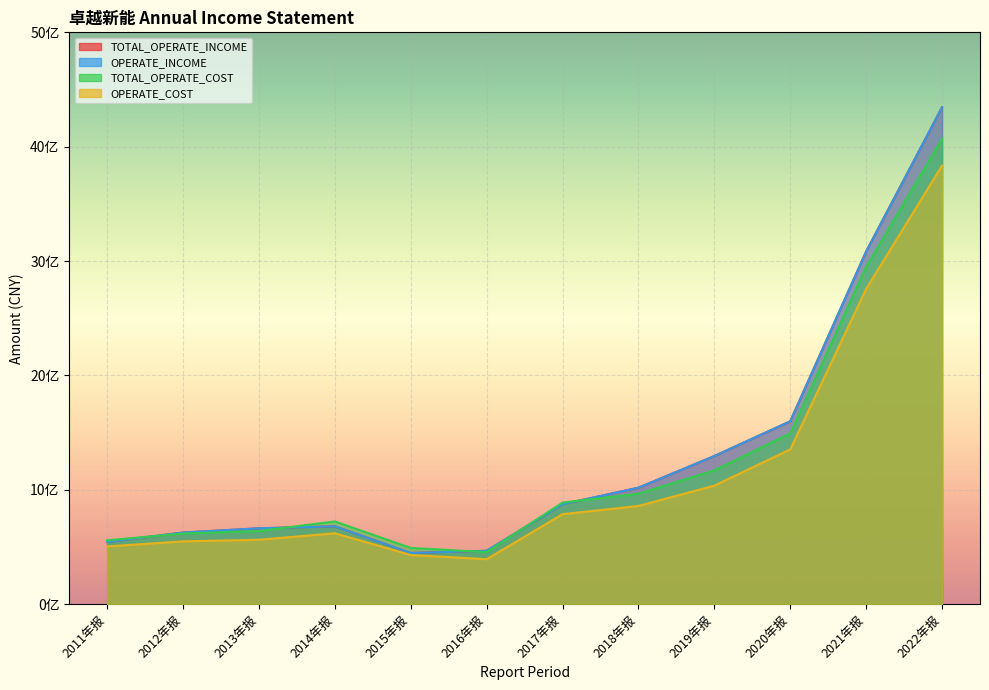

What are all the series names shown in the legend?

TOTAL_OPERATE_INCOME, OPERATE_INCOME, TOTAL_OPERATE_COST, OPERATE_COST